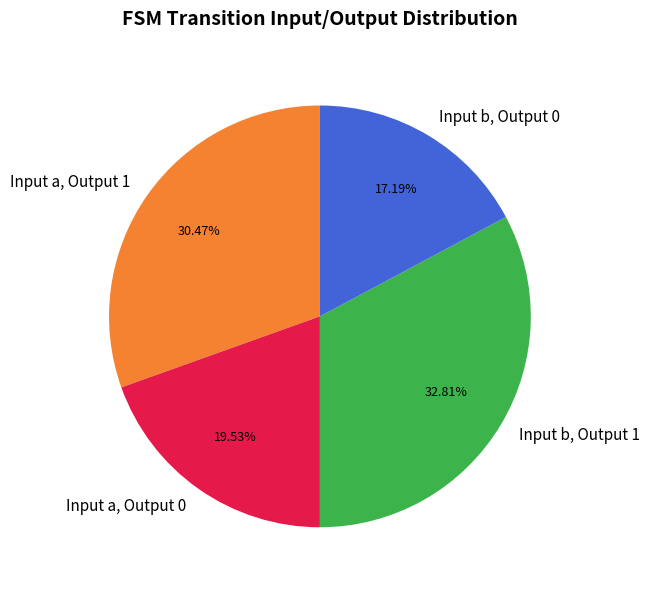

Combined, do Input a, Output 0 and Input b, Output 0 account for over 50%?

No